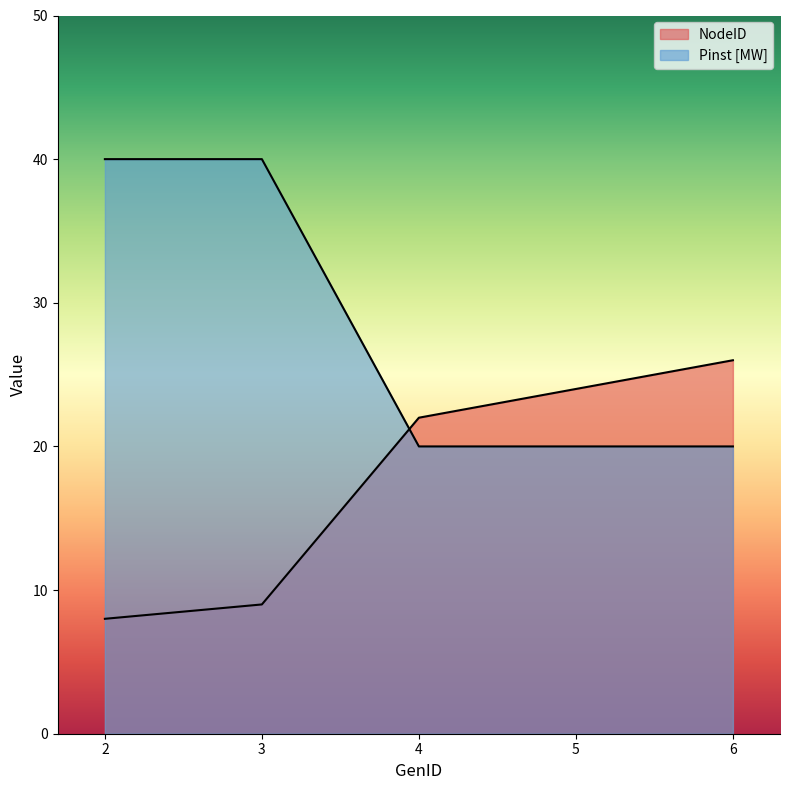

How many lines are shown in the chart?

2